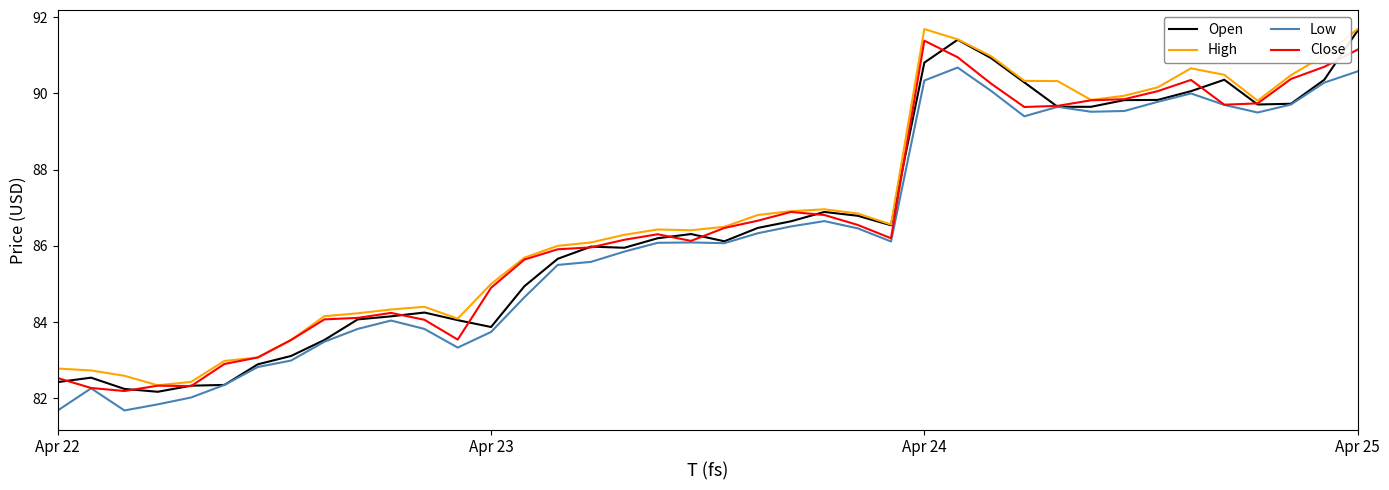

How many lines are shown in the chart?

4